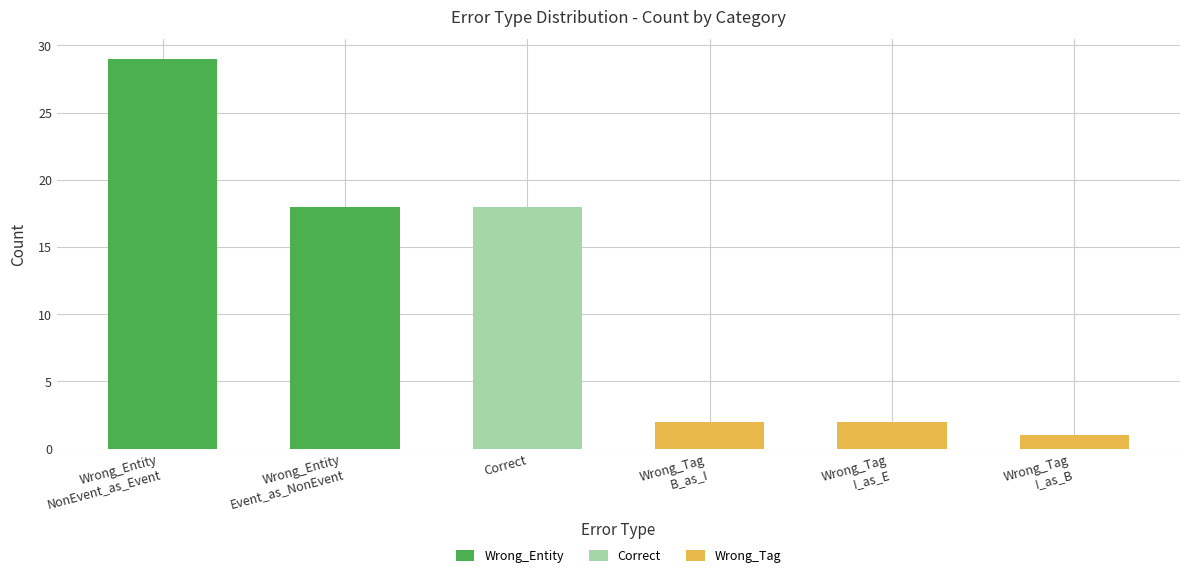

Rank the categories by value from lowest to highest.

Wrong_Tag
I_as_B, Wrong_Tag
B_as_I, Wrong_Tag
I_as_E, Wrong_Entity
Event_as_NonEvent, Correct, Wrong_Entity
NonEvent_as_Event